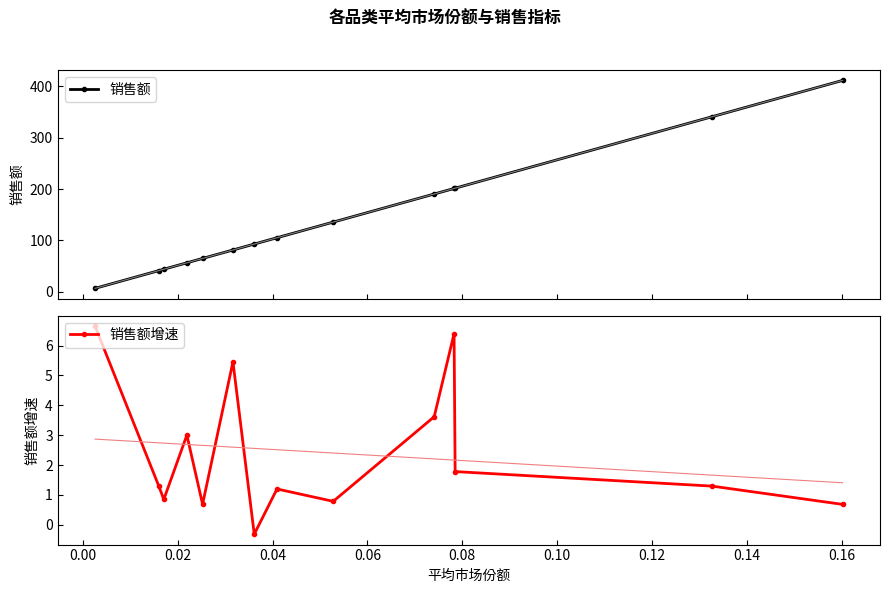

What is the value of the 销售额 point at the 9th from the left?

135.6